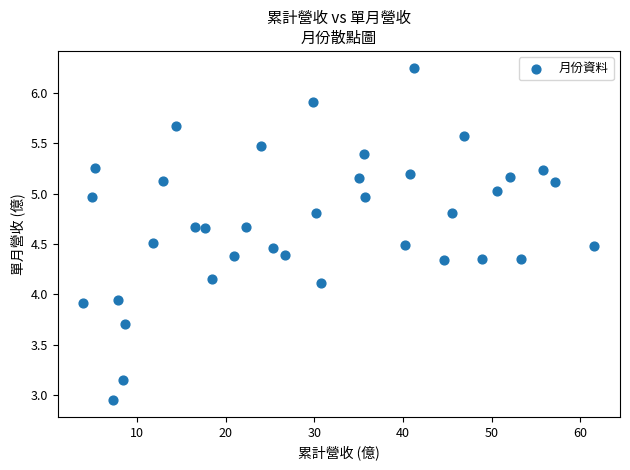

What is the range of Y values (max minus min)?

3.3